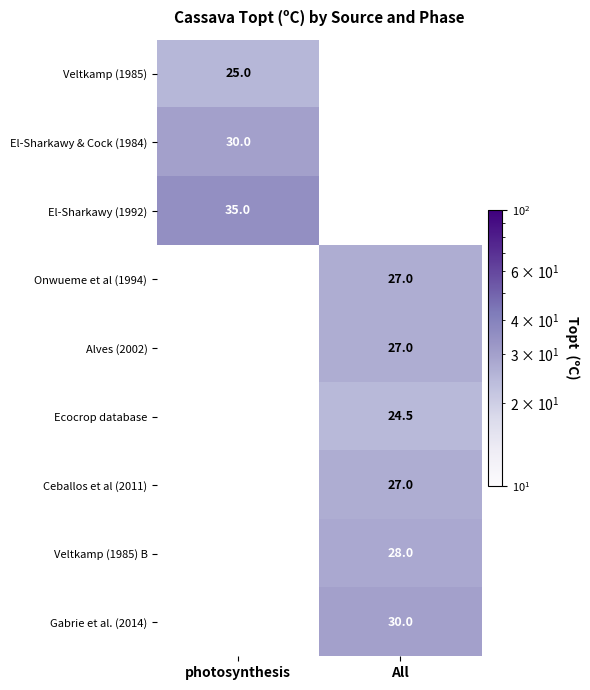

Is it true that Gabrie et al. (2014) equals 42.6 at All?

False